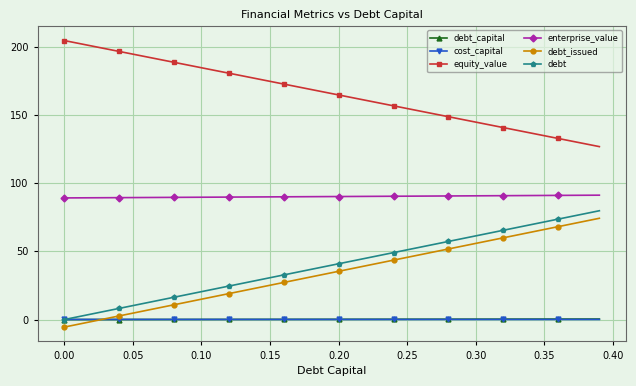

What is the smallest value displayed?

-5.5